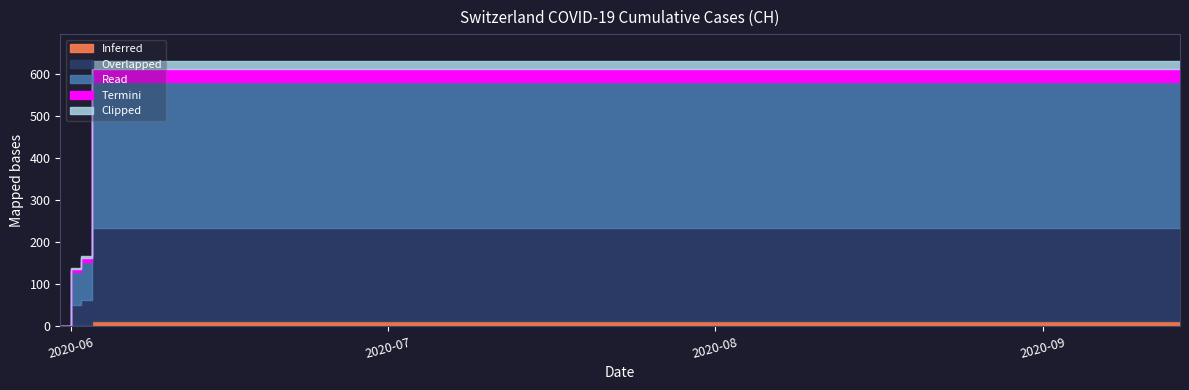

Which has a higher value, 2020-07-06 or 2020-08-17?

2020-07-06